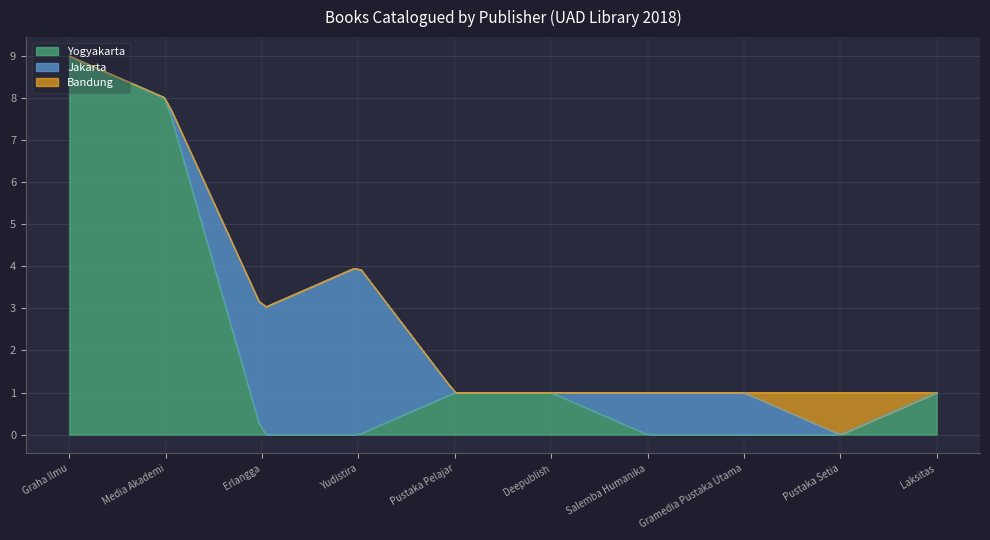

At which category does the chart reach its peak across all series?

Graha Ilmu